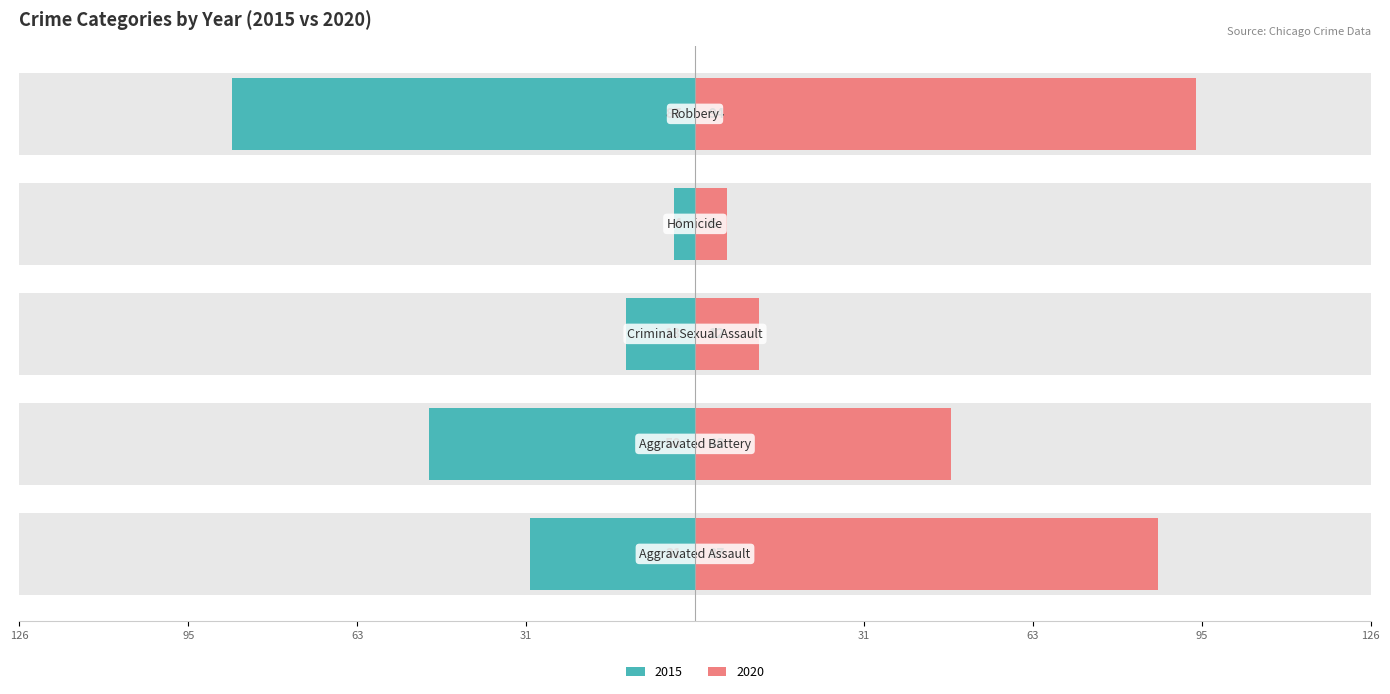

At which category is the sum across all series the highest?

Robbery